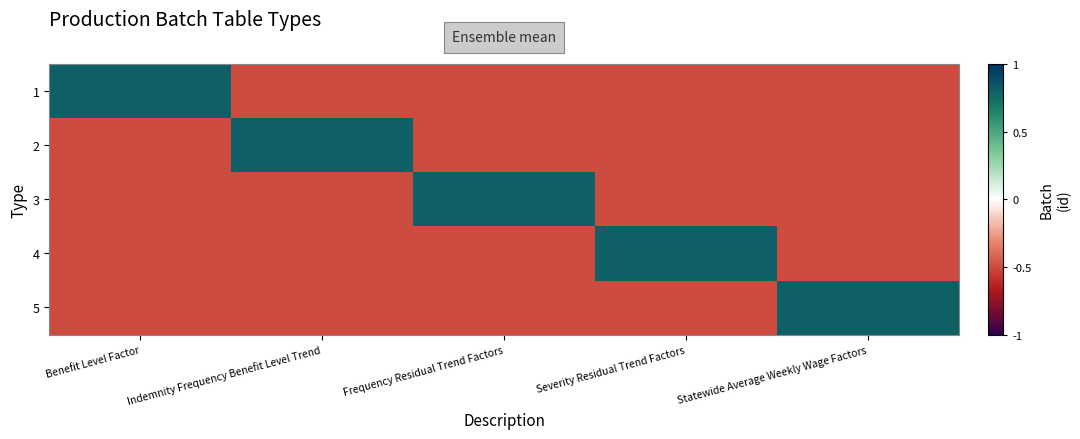

Between Benefit Level Factor and Statewide Average Weekly Wage Factors, which series saw the biggest shift?

1